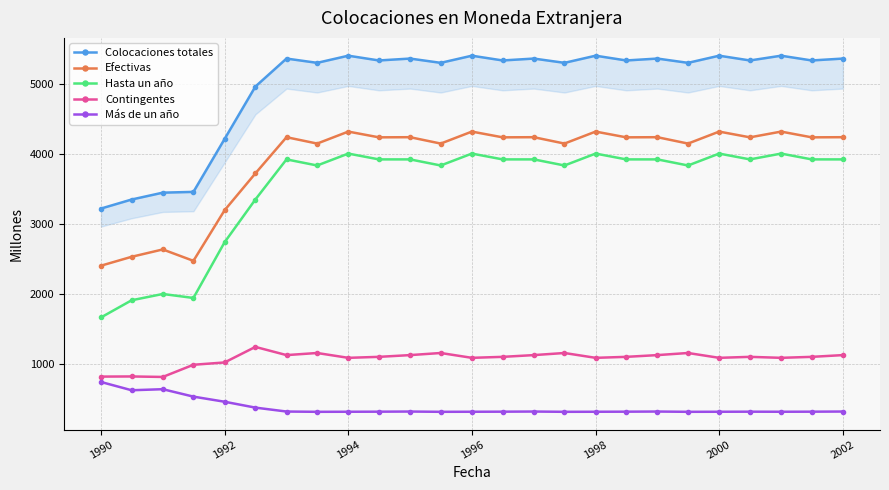

What is the difference between the maximum and minimum values in the Colocaciones totales series?

2183